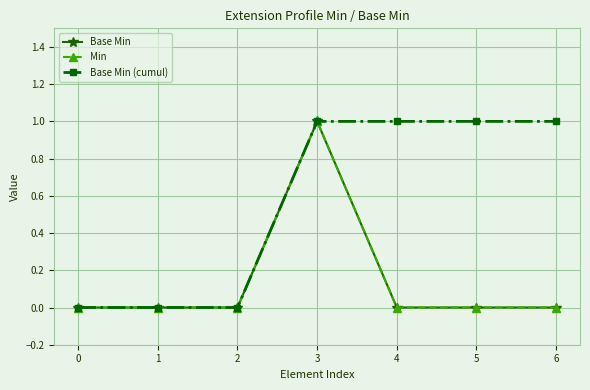

Does the chart have visible grid lines?

Yes